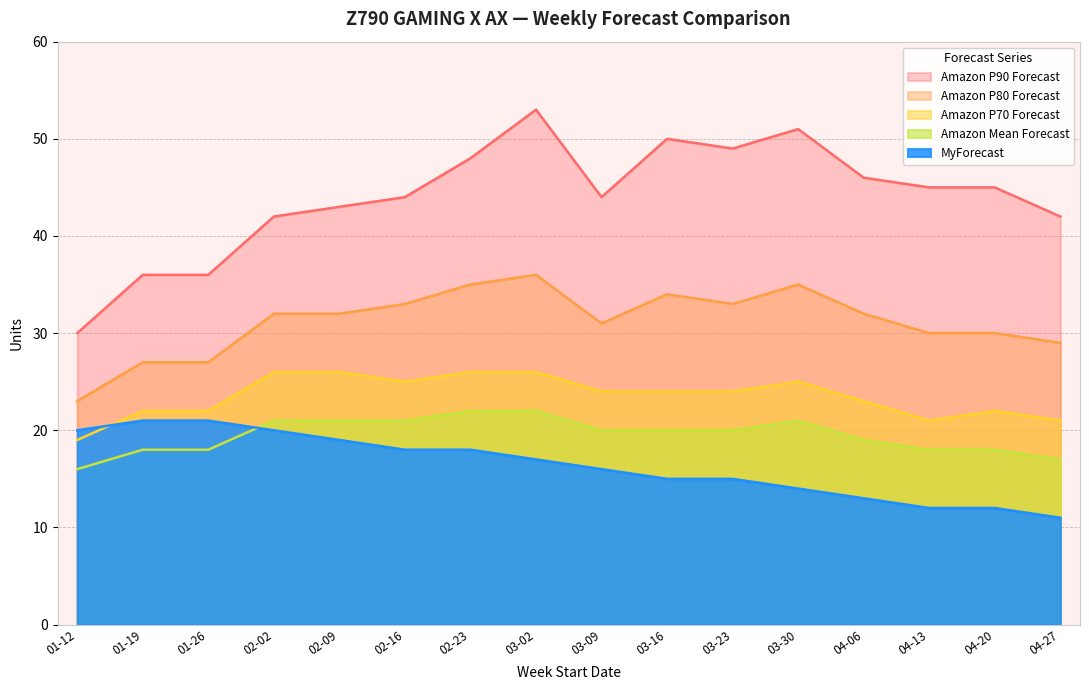

How many categories are shown in the chart?

16